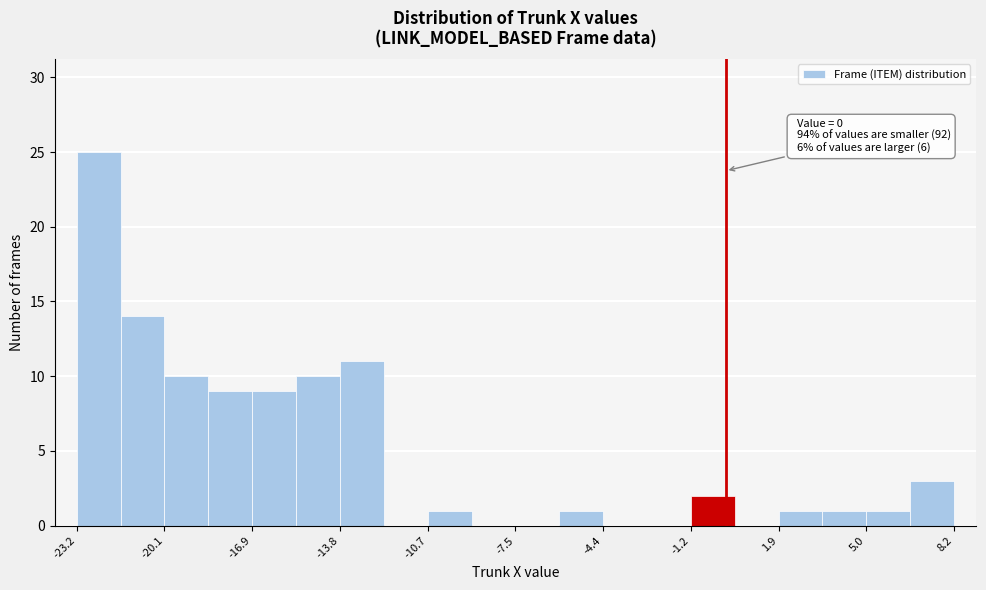

Read against the x-axis, roughly where is the centre of the tallest bar?

-22.5